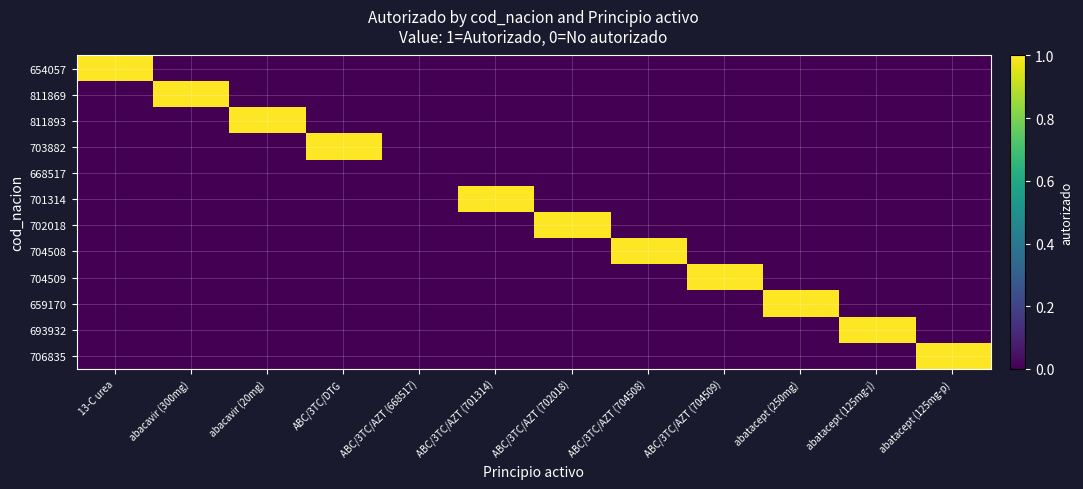

Which label corresponds to the largest value in the chart?

13-C urea